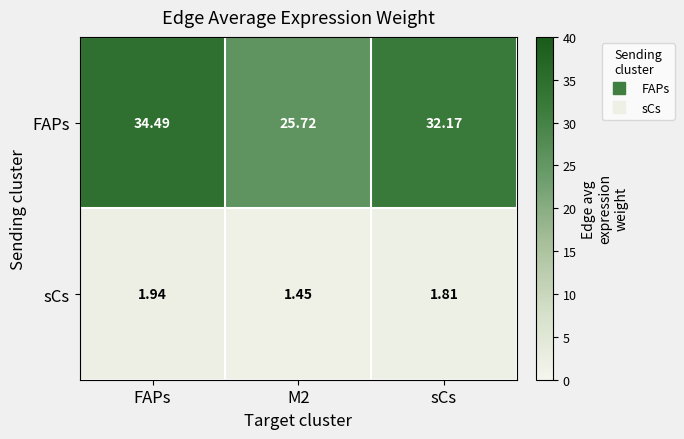

List the series in order of their overall mean, highest first.

FAPs, sCs